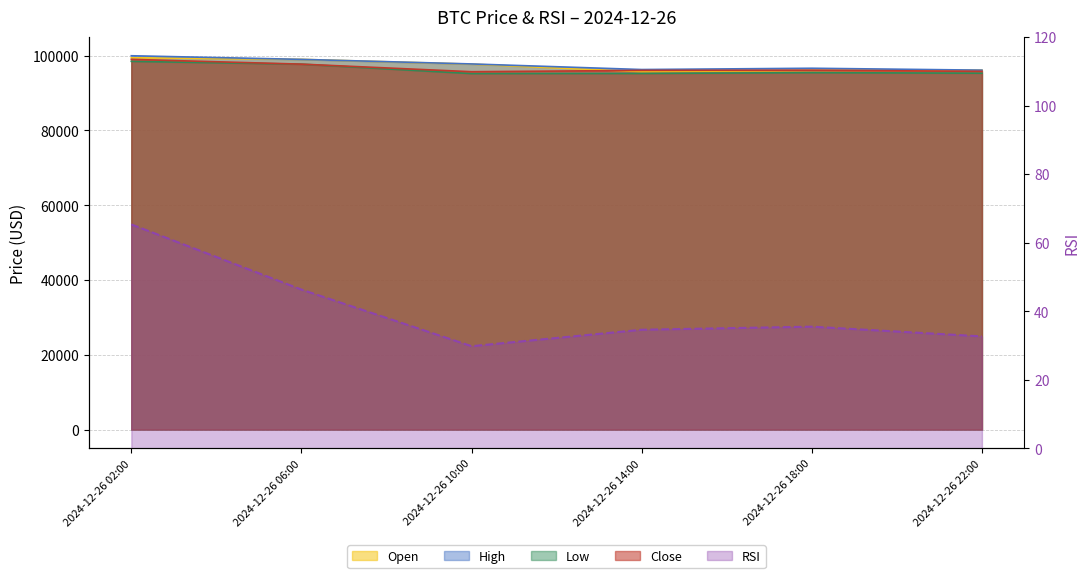

What is the sum of the low values at 2024-12-26 18:00 and 2024-12-26 06:00?

193155.6